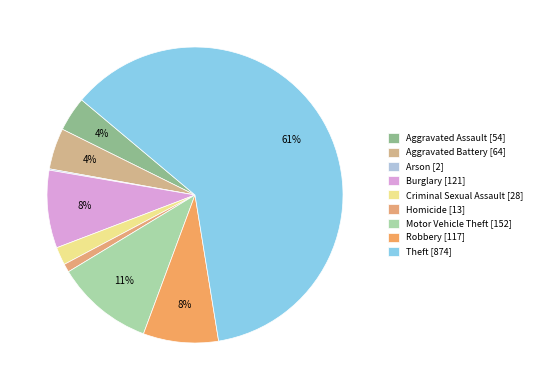

The Robbery slice represents 8% of the pie. True or false?

True